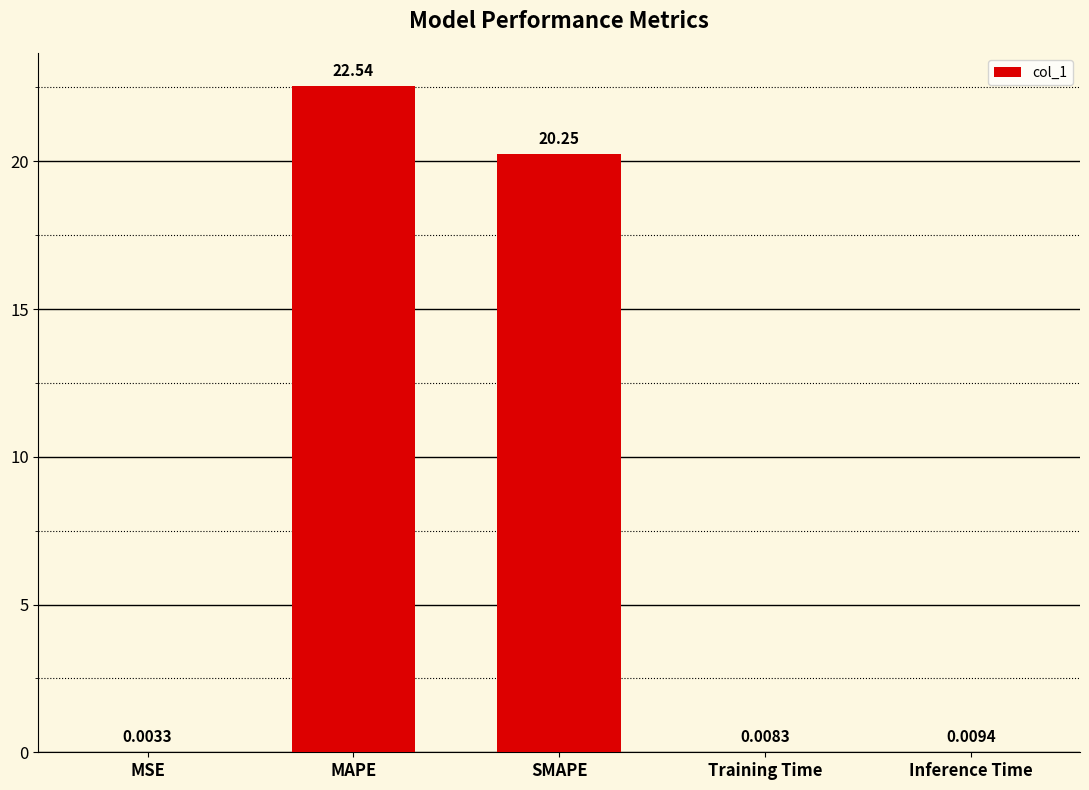

True or false: the data shows 22.5 at MAPE.

True